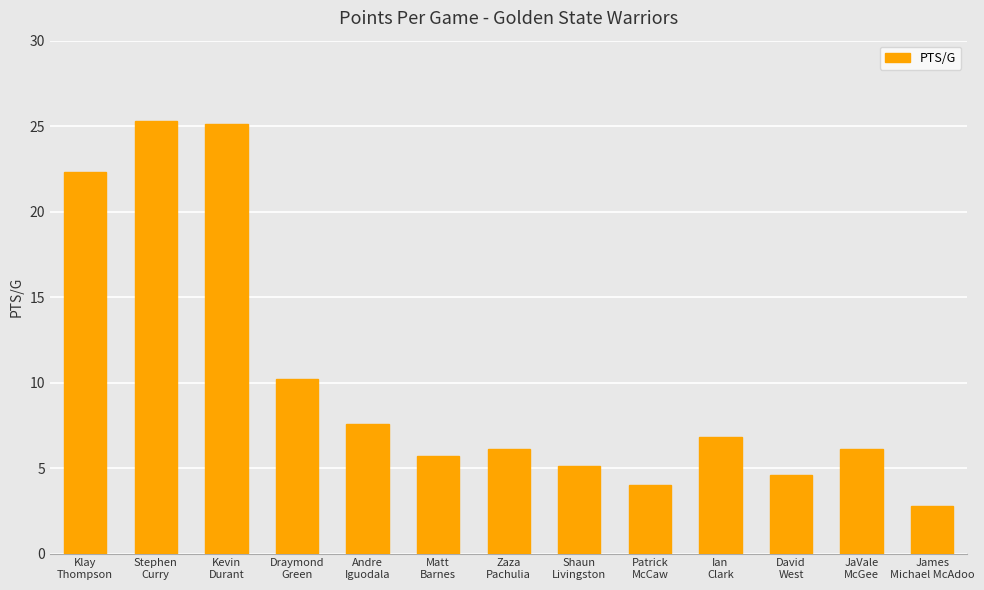

How many distinct data groups are displayed?

1